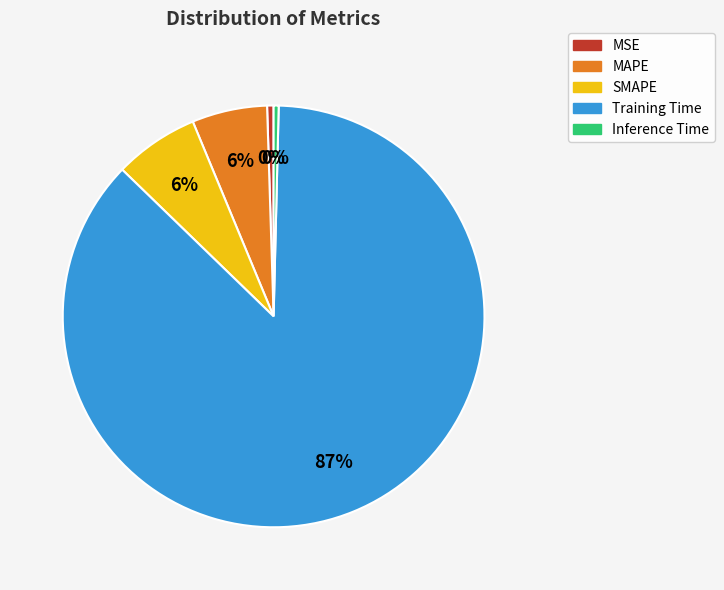

How many segments does this pie chart have?

5